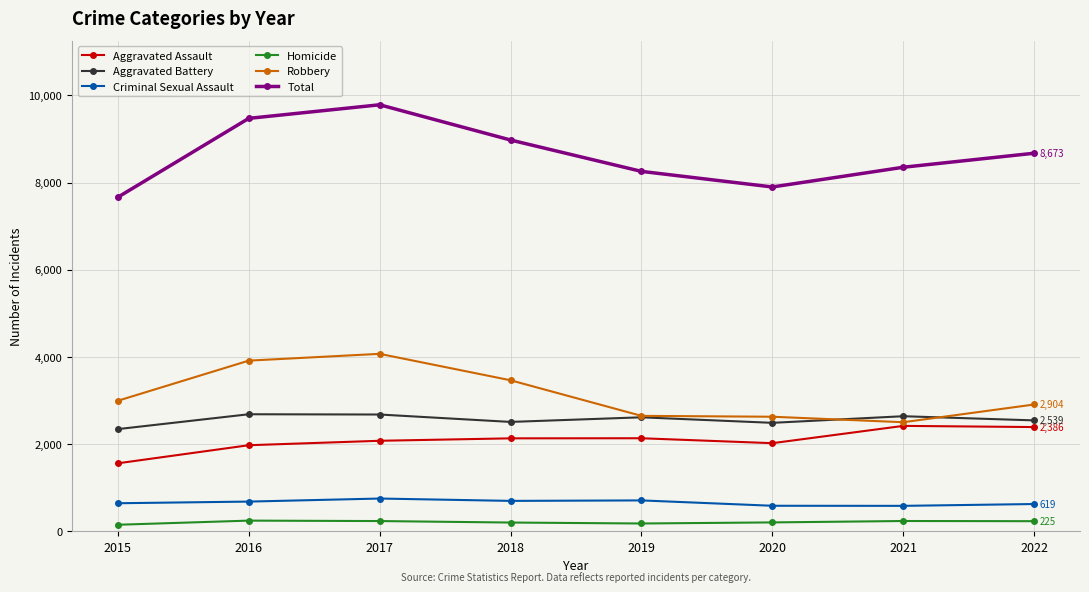

In Total, how many points are lower than both neighbors (excluding endpoints)?

1